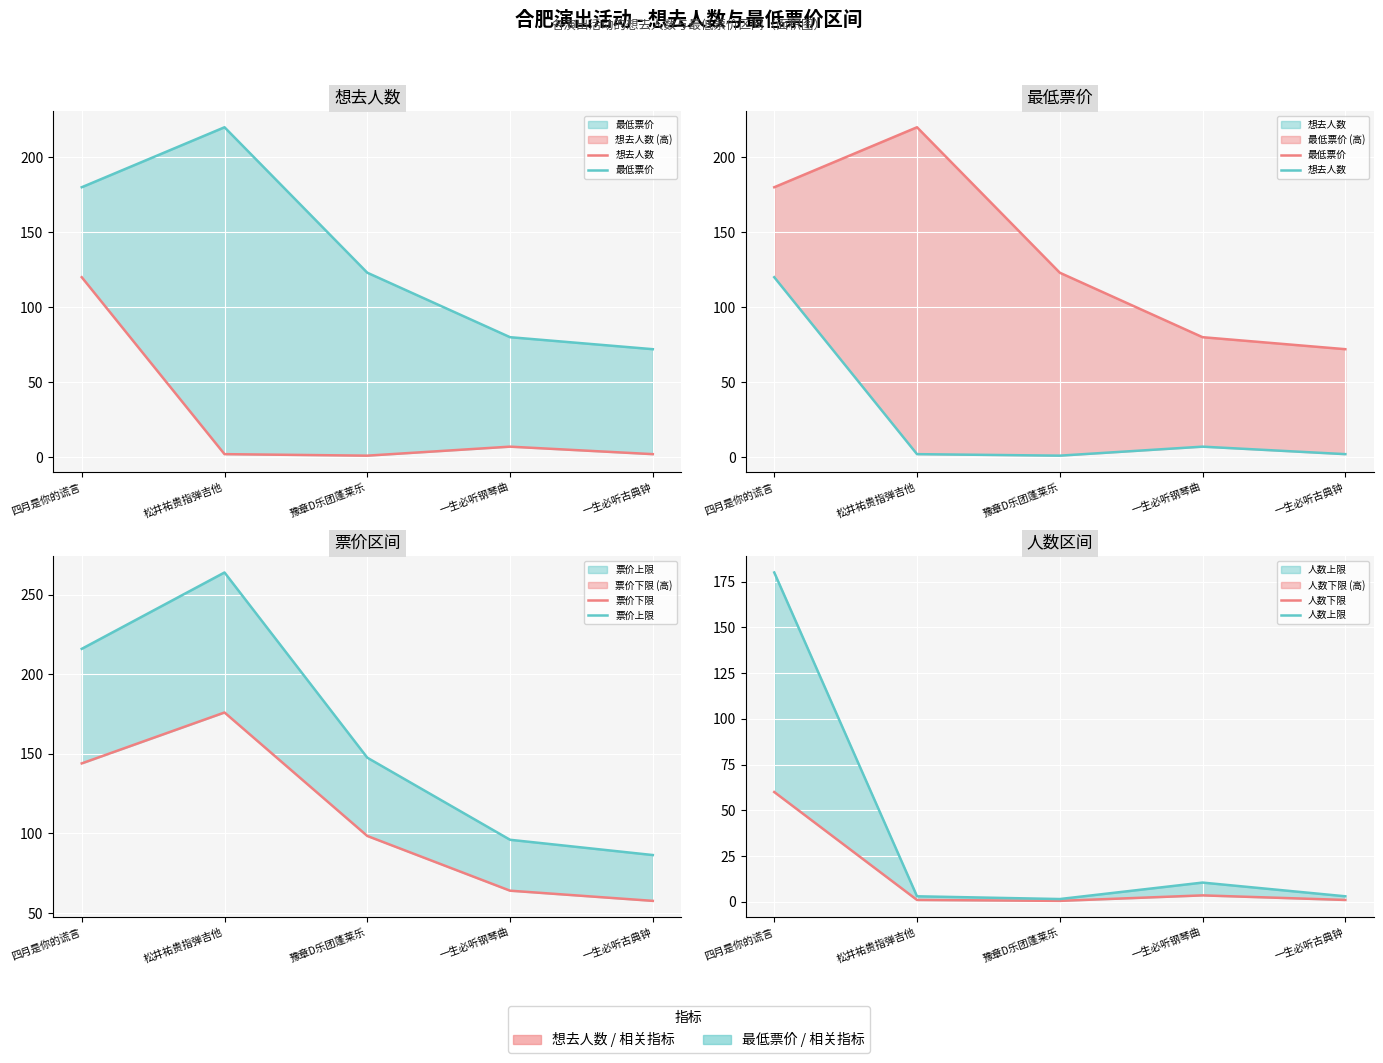

The 想去人数 series shows 2.8 at 一生必听古典钟. True or false?

False